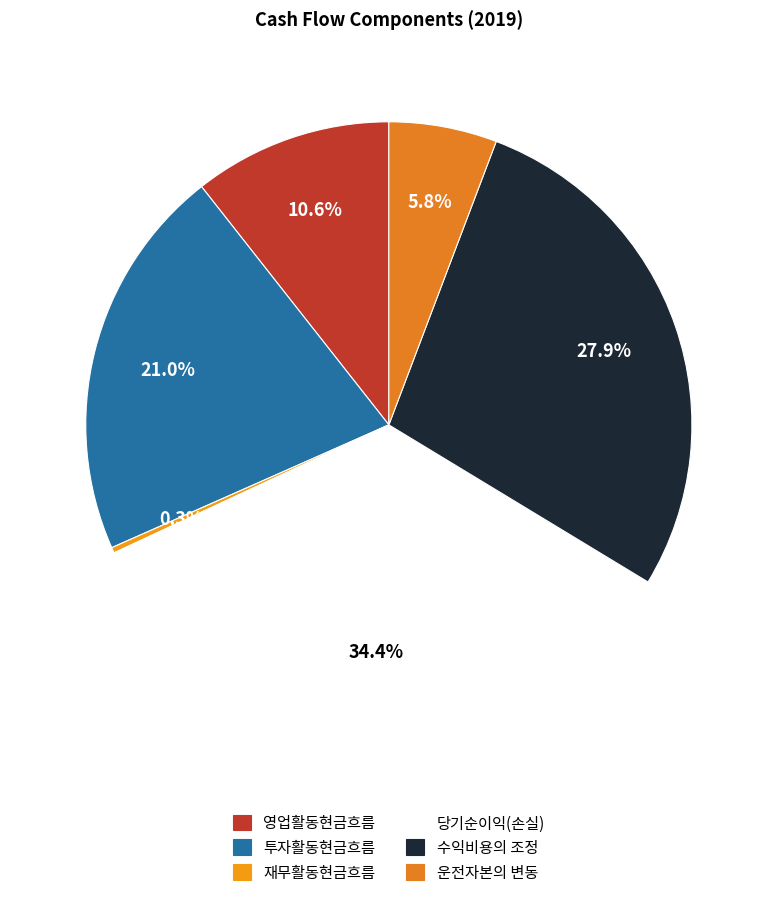

The 투자활동현금흐름 slice represents 21% of the pie. True or false?

True